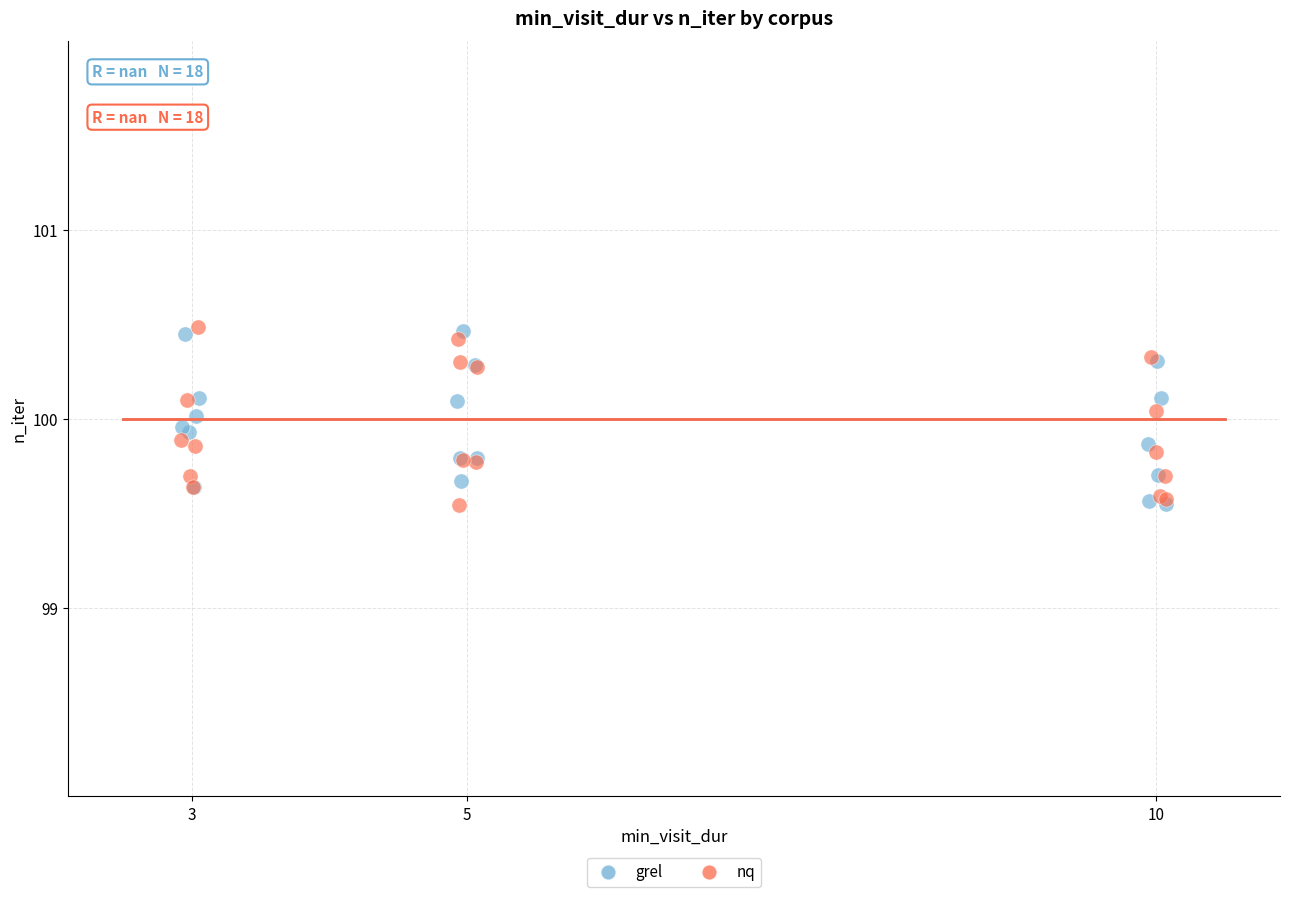

What are all the series names shown in the legend?

grel, nq